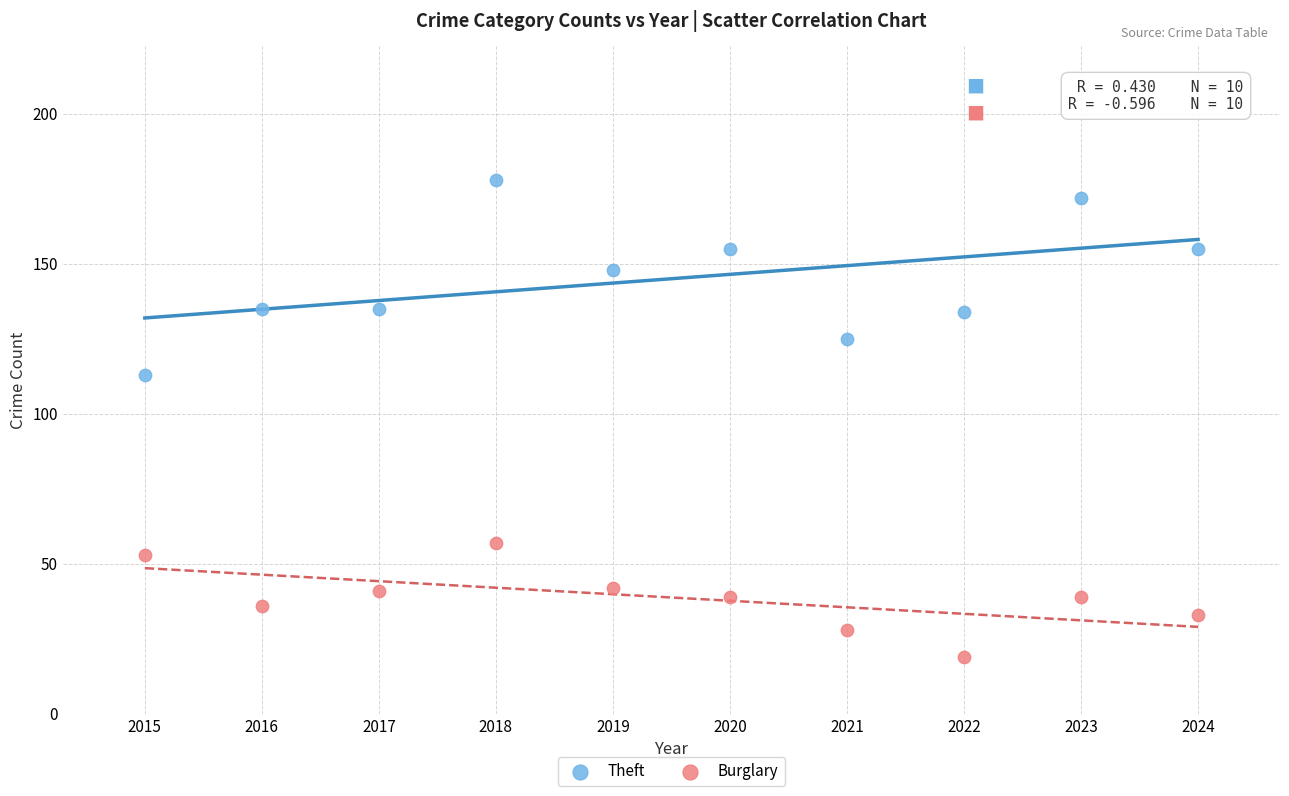

Across all series, what Y value is closest to 98?

113